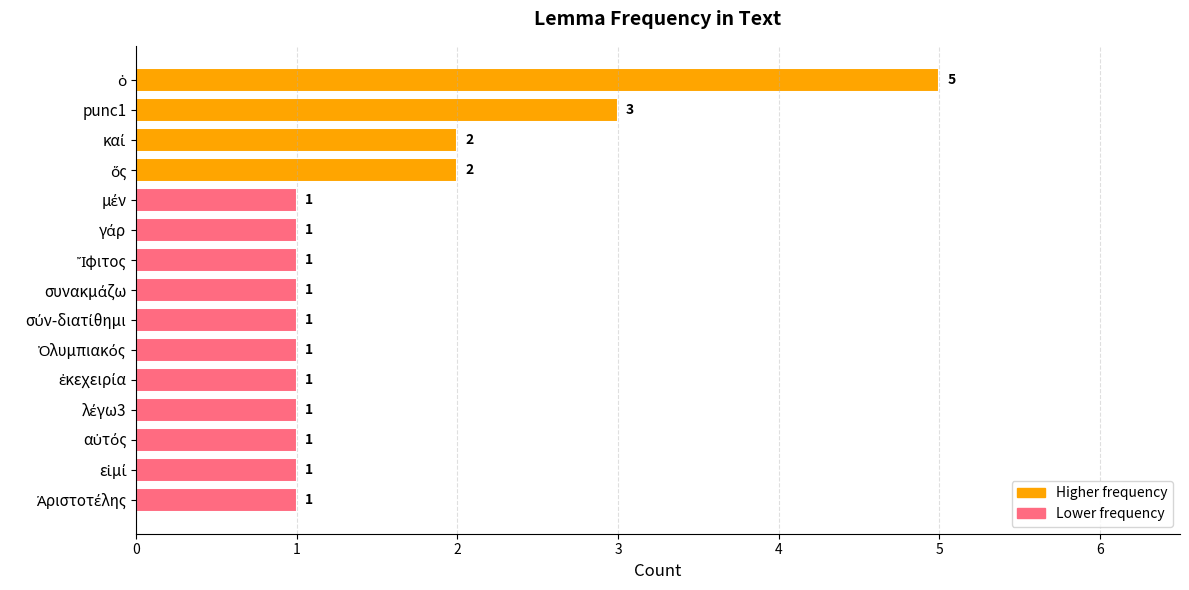

What is the value of the 12th bar from the top?

1